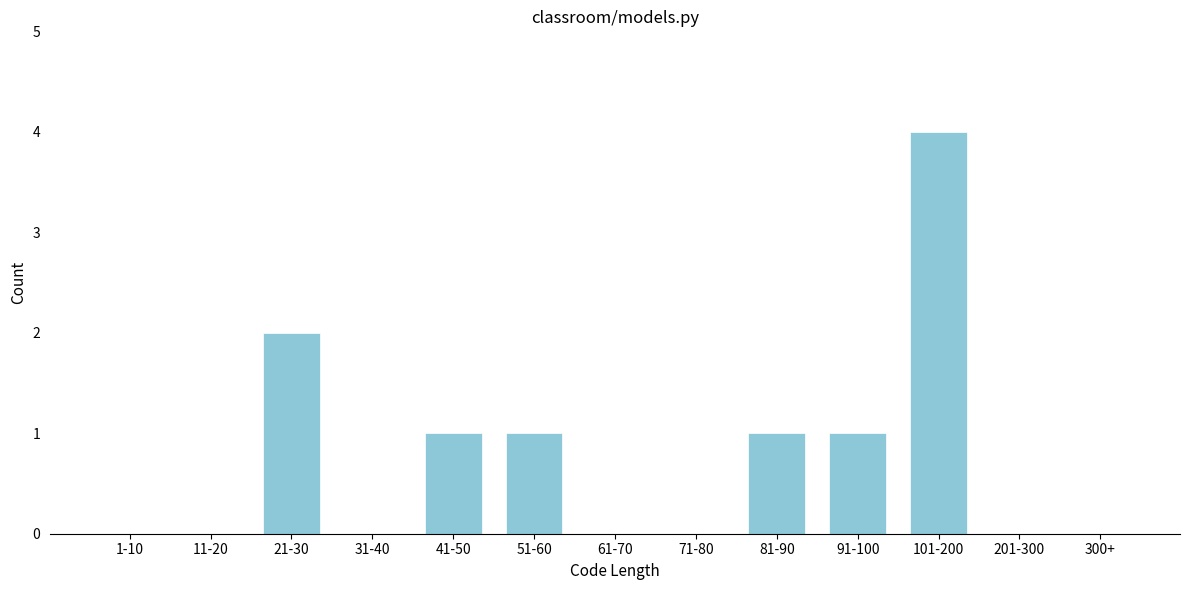

Reading left to right, what are all the values shown in this chart?

1-10=0	11-20=0	21-30=2	31-40=0	41-50=1	51-60=1	61-70=0	71-80=0	81-90=1	91-100=1	101-200=4	201-300=0	300+=0